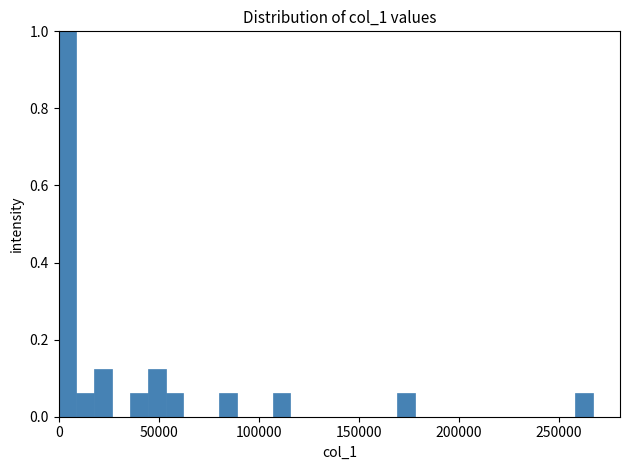

Read against the x-axis, roughly where is the centre of the tallest bar?

5000